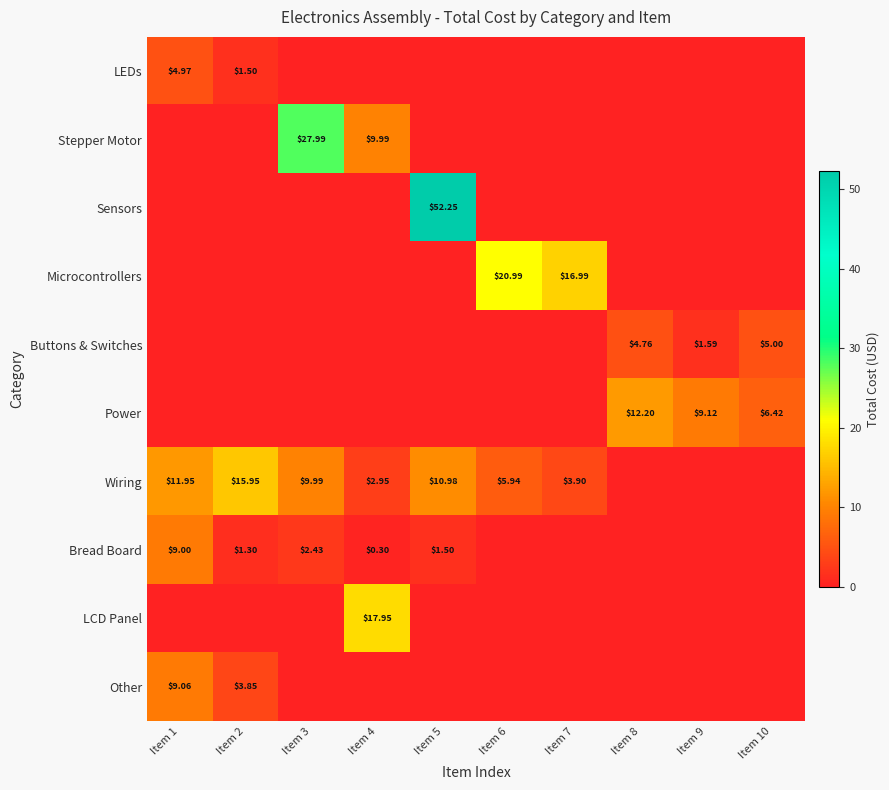

What is the difference between the Power values at Item 9 and Item 1?

9.1